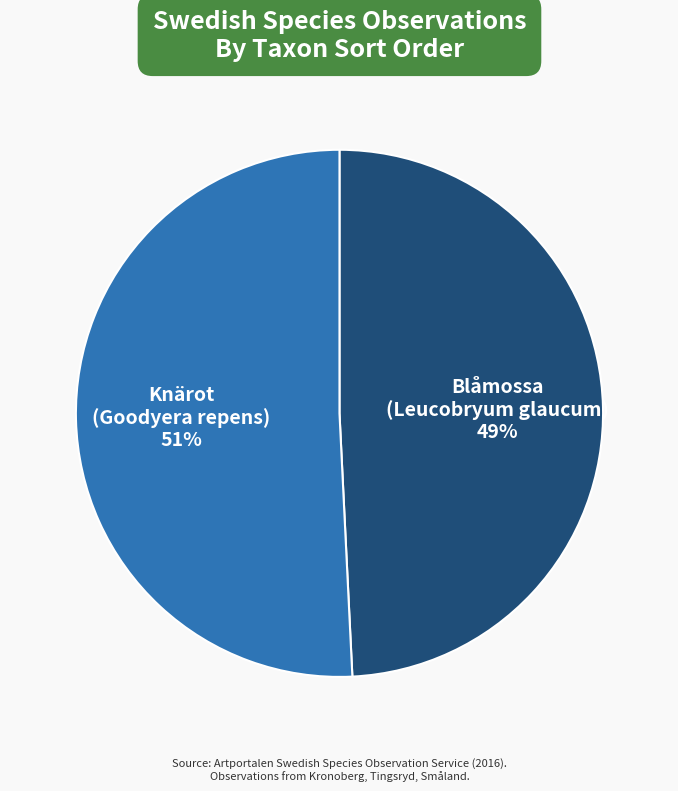

To the nearest percent, what is the difference between the largest and smallest slice percentages?

2%